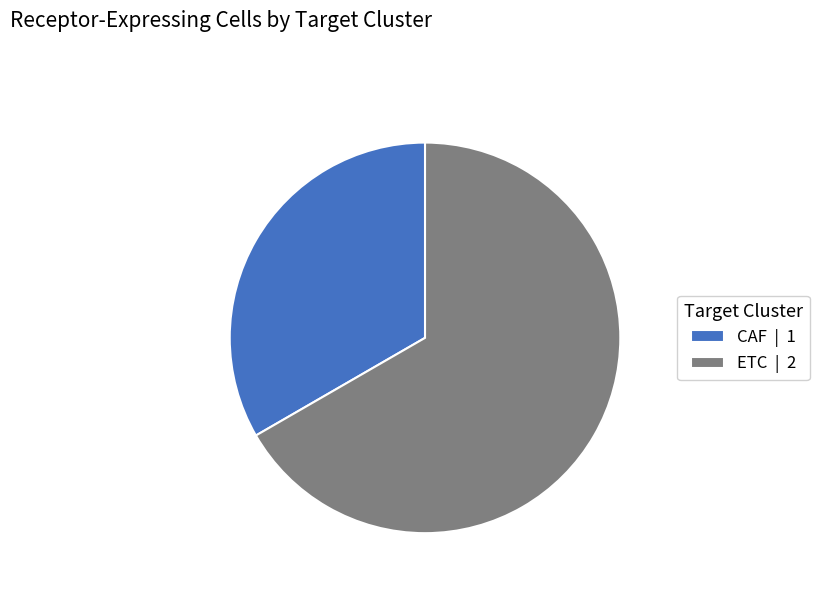

Approximately how many times larger is the value at ETC | 2 compared to CAF | 1?

2.0